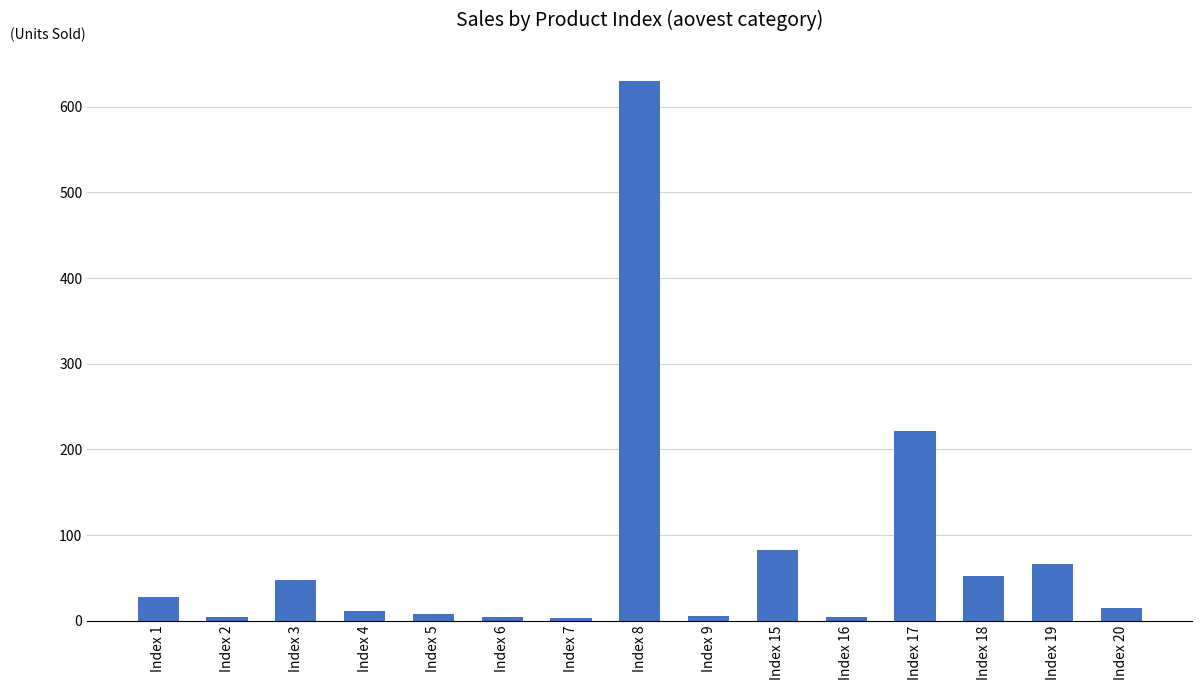

What is the difference between the maximum and second lowest values?

626